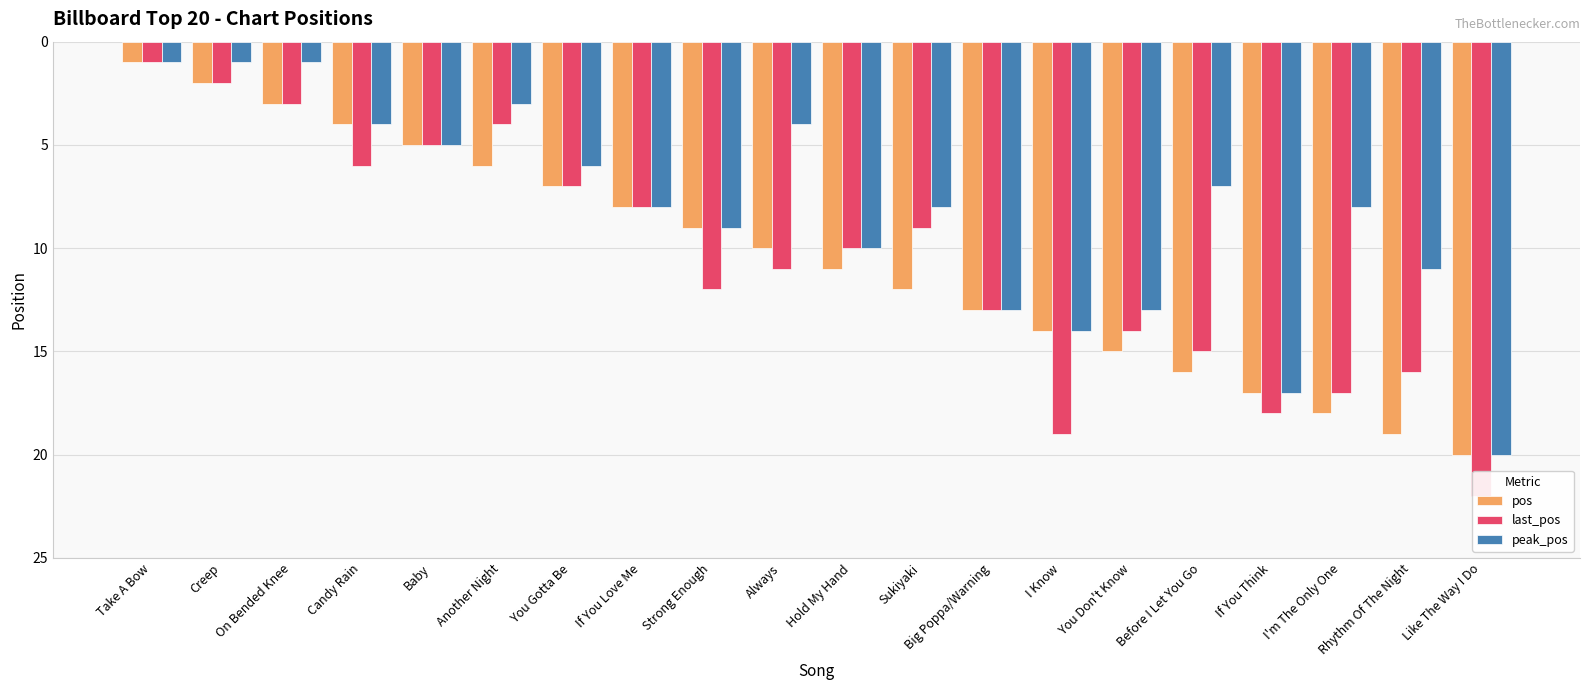

How many bars are there in each group?

3